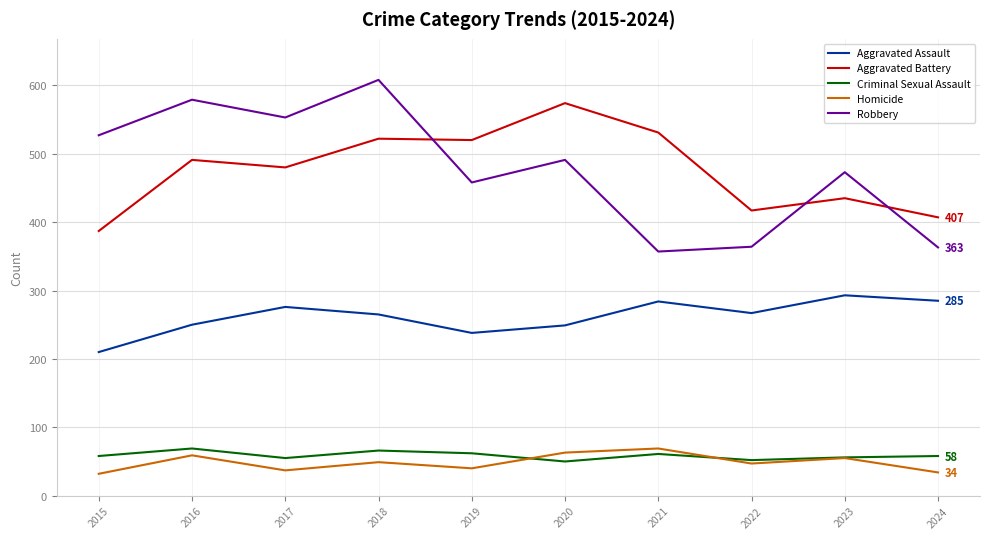

What is the sum of the Aggravated Battery values at 2022 and 2024?

824